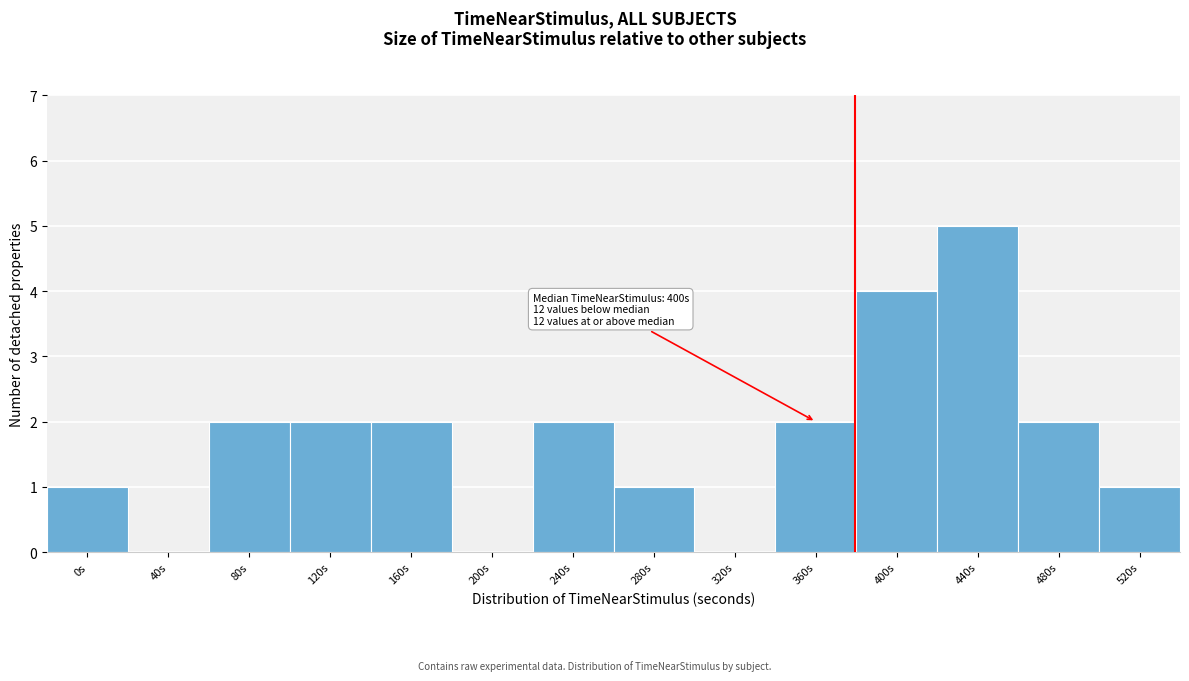

Reading right to left, extract all data points from this chart.

520s=1	480s=2	440s=5	400s=4	360s=2	320s=0	280s=1	240s=2	200s=0	160s=2	120s=2	80s=2	40s=0	0s=1